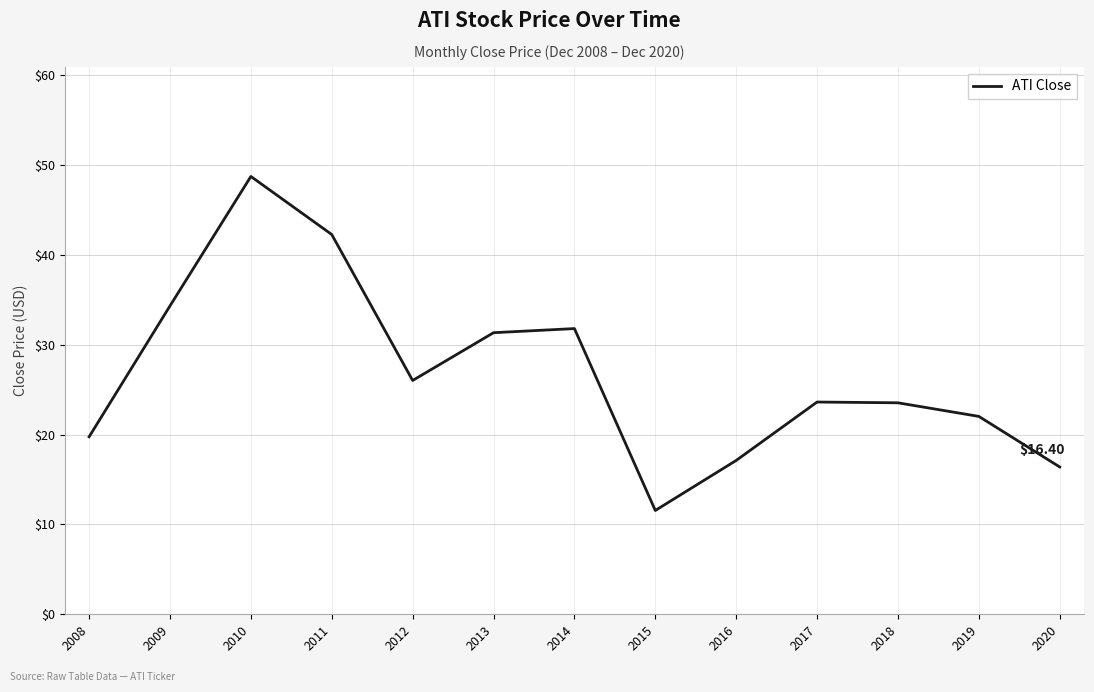

Is it true that the value at 2008 is 33.9?

False